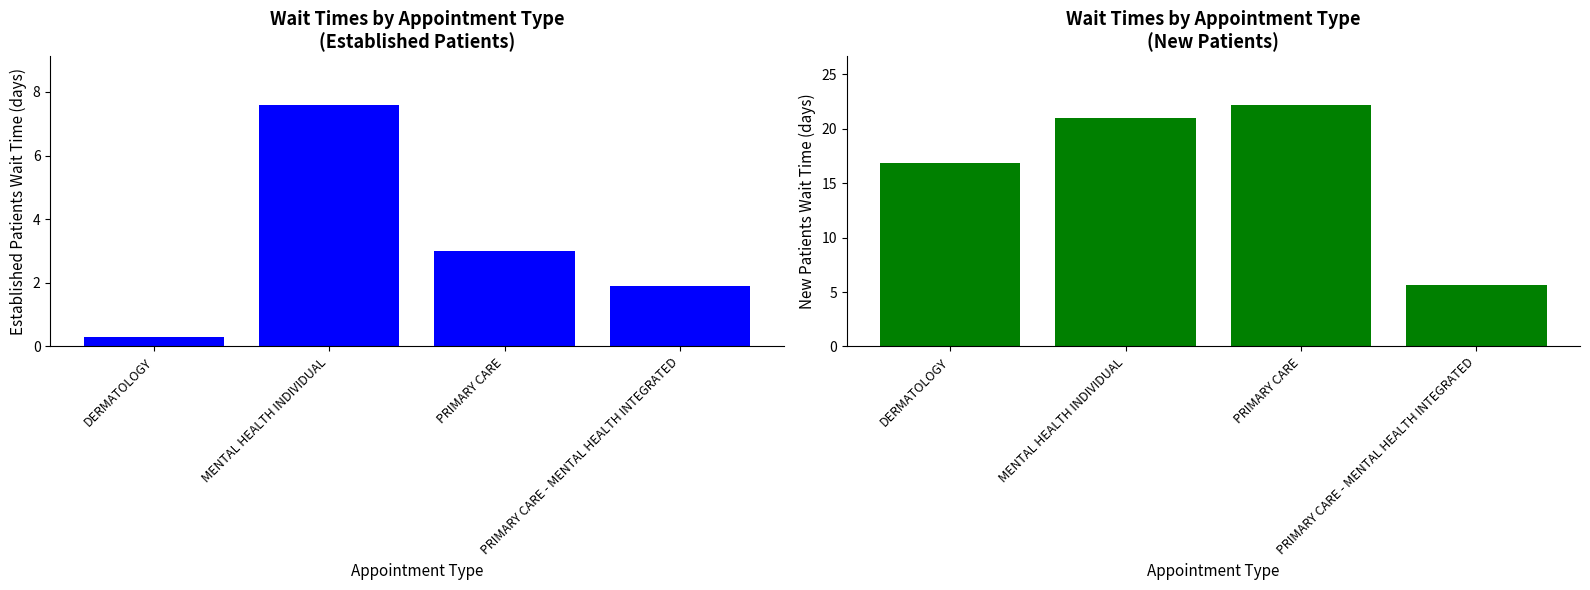

Reading left to right, list all the values displayed in this chart.

EstablishedPatients: DERMATOLOGY=0.3	MENTAL HEALTH INDIVIDUAL=7.6	PRIMARY CARE=3.0	PRIMARY CARE - MENTAL HEALTH INTEGRATED=1.9
NewPatients: DERMATOLOGY=16.8	MENTAL HEALTH INDIVIDUAL=21.0	PRIMARY CARE=22.2	PRIMARY CARE - MENTAL HEALTH INTEGRATED=5.6